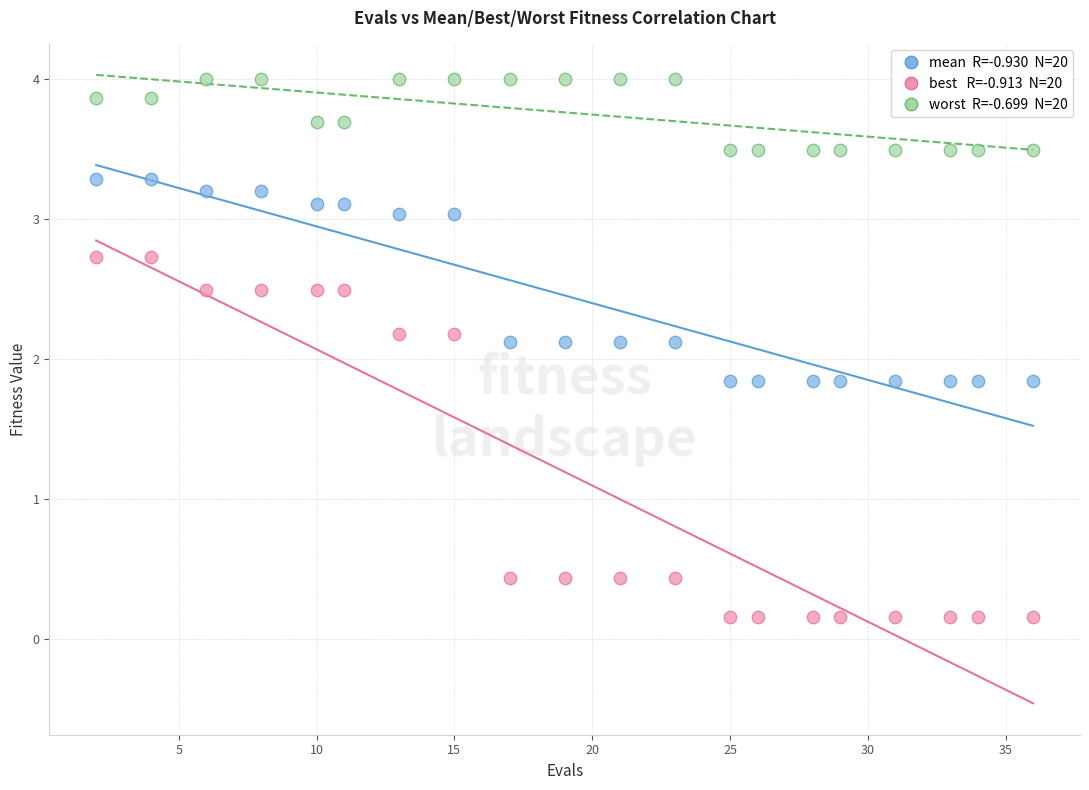

Across all data points, what is the range of Y values (max minus min)?

3.8